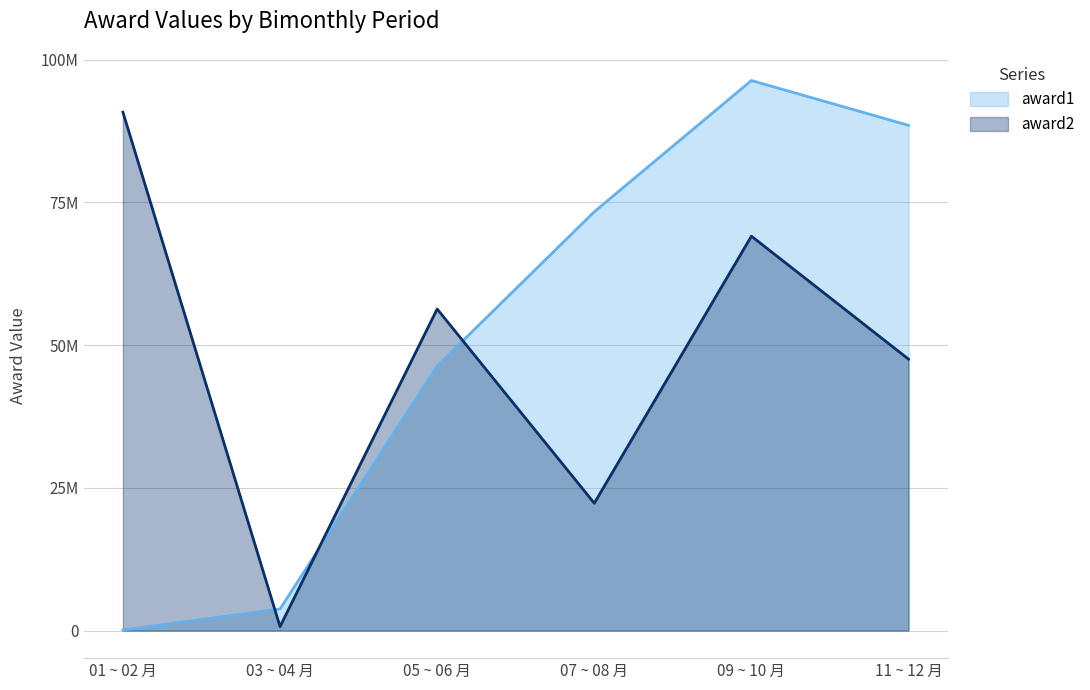

What is the total value across all series at 09 ~ 10 月?

165458135